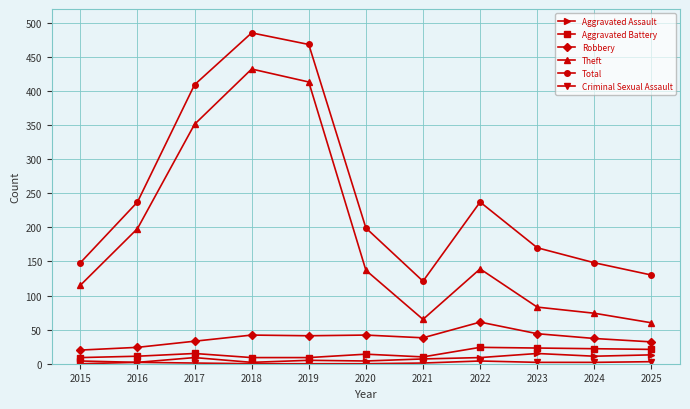

Which series has the largest range (max minus min)?

Theft